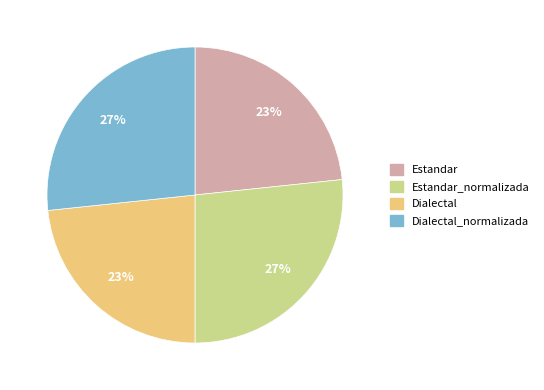

To the nearest percent, what is the average slice percentage?

25%